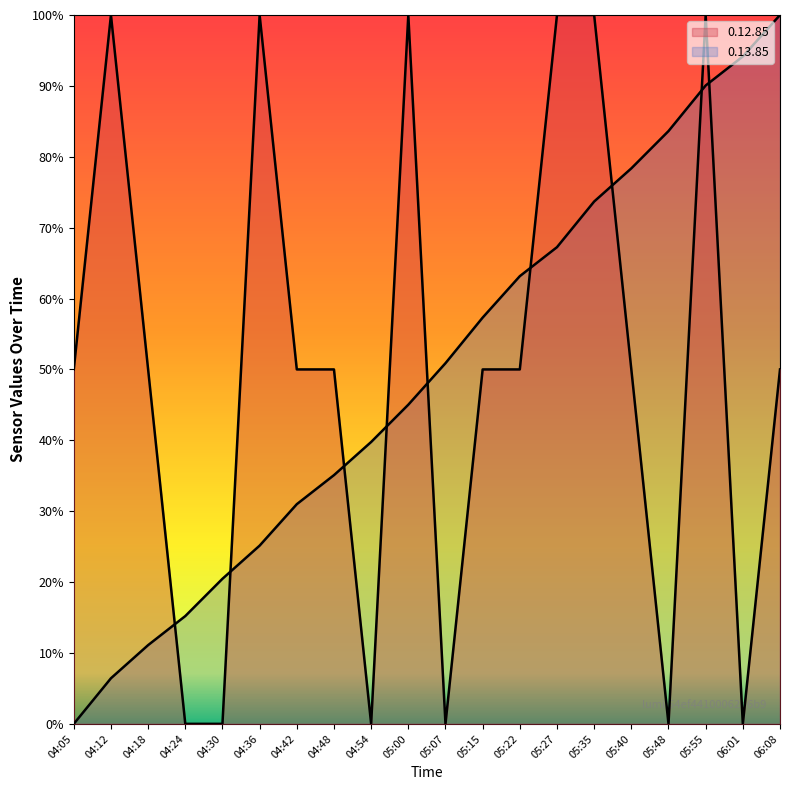

Rank the series by their maximum value, from lowest to highest.

0.12.85, 0.13.85